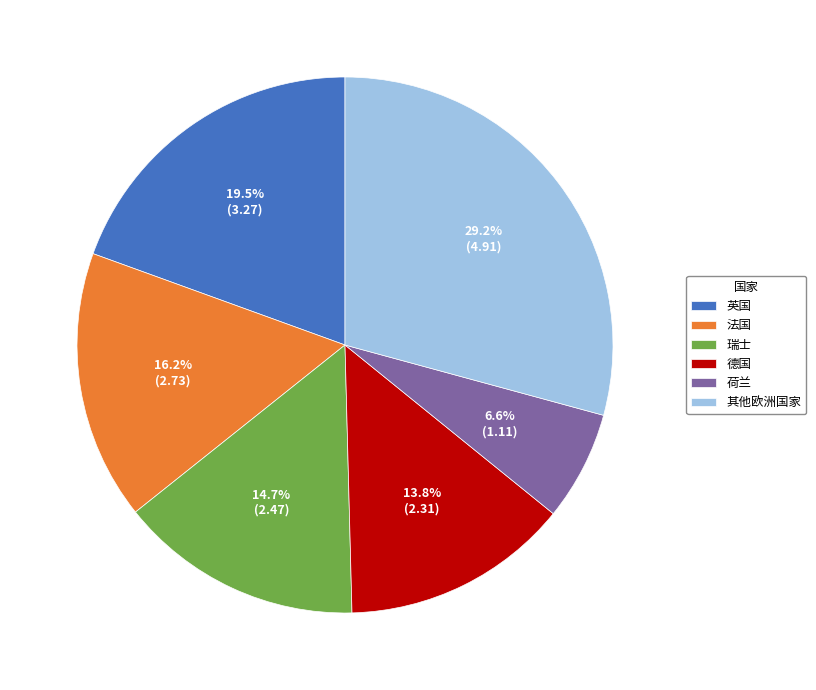

Is the sum of 法国 and 荷兰 greater than half?

No